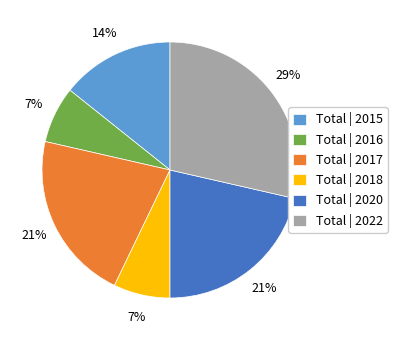

The Total | 2022 slice represents 29% of the pie. True or false?

True